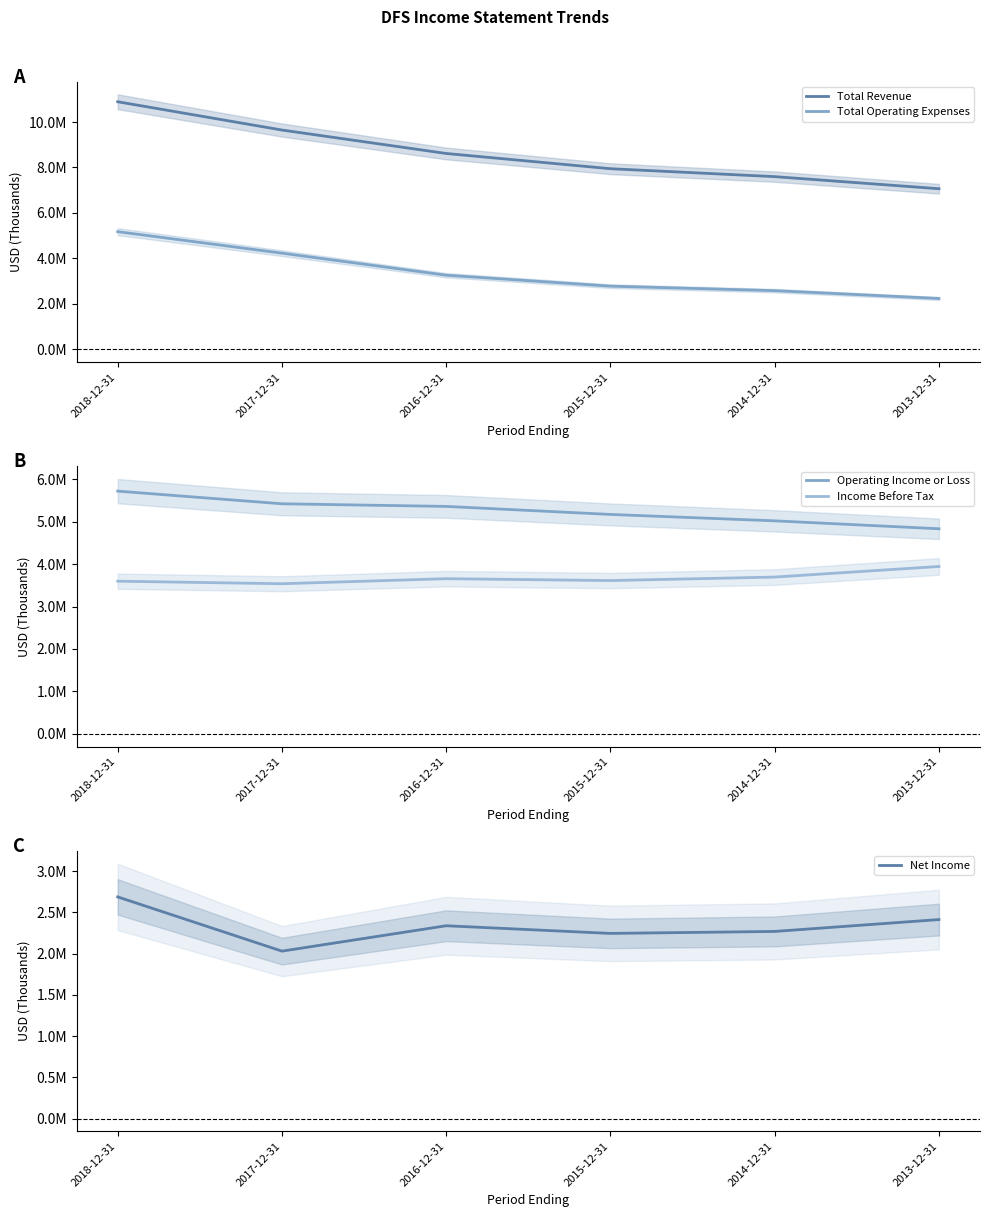

Reading right to left, transcribe all the data shown in this chart.

Total Revenue: 7064000	7596000	7945000	8616000	9648000	10893000
Total Operating Expenses: 2232000	2577000	2775000	3257000	4227000	5174000
Operating Income or Loss: 4832000	5019000	5170000	5359000	5421000	5719000
Income Before Tax: 3944000	3694000	3612000	3656000	3537000	3597000
Net Income: 2414000	2270000	2246000	2339000	2031000	2689000